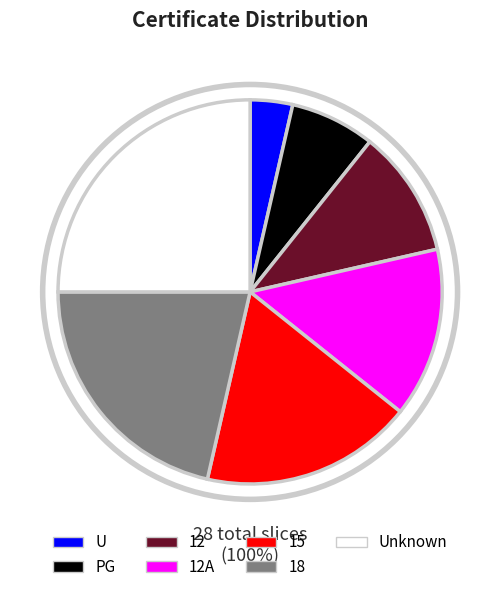

Rank the categories by value from lowest to highest.

U, PG, 12, 12A, 15, 18, Unknown